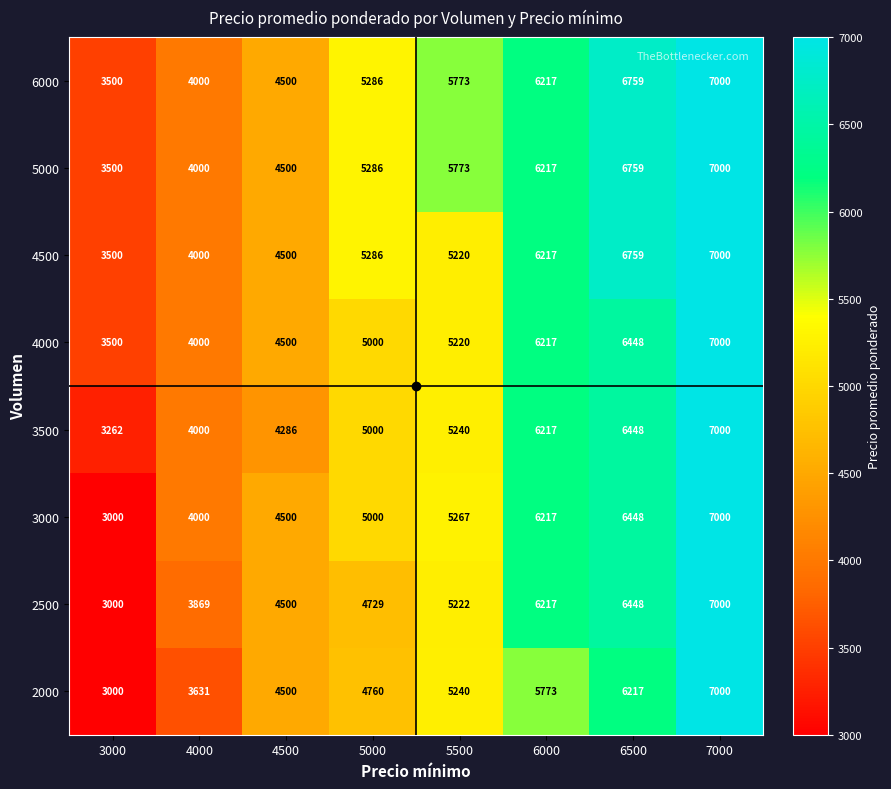

How many series are shown in this chart?

8